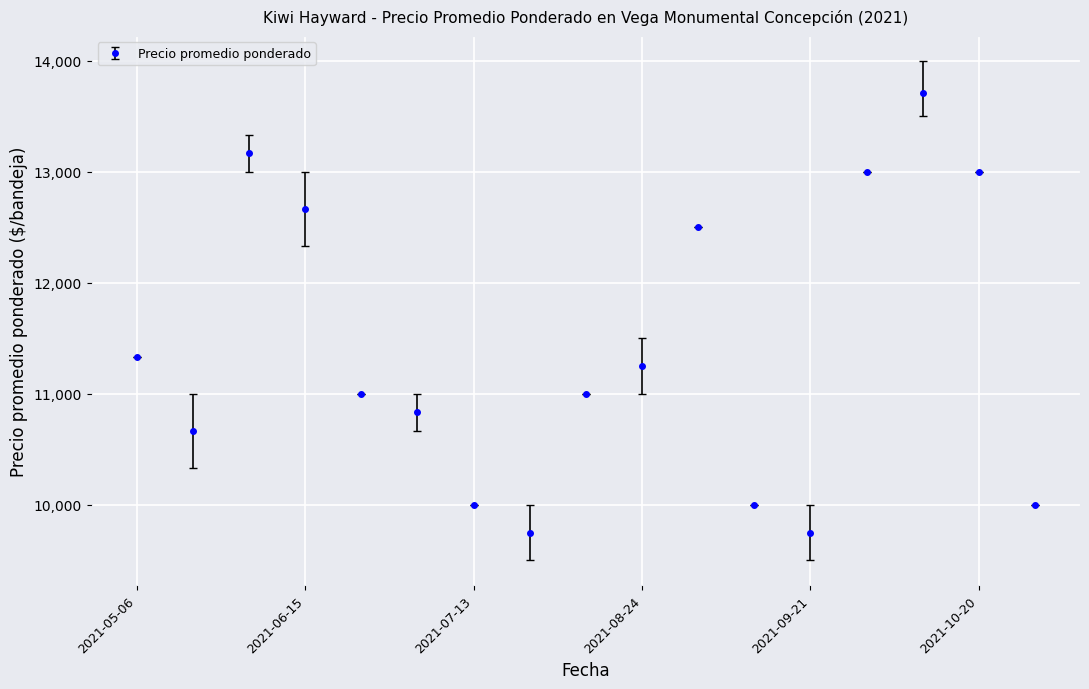

What is the difference between the maximum and second lowest values?

3964.5